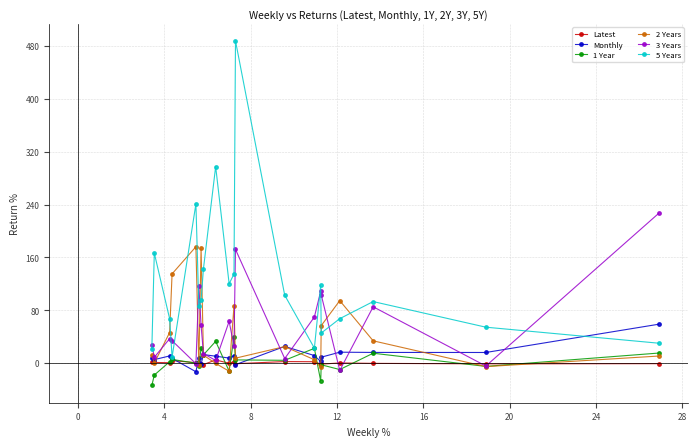

How many interior local valleys does the 3 Years series have?

7